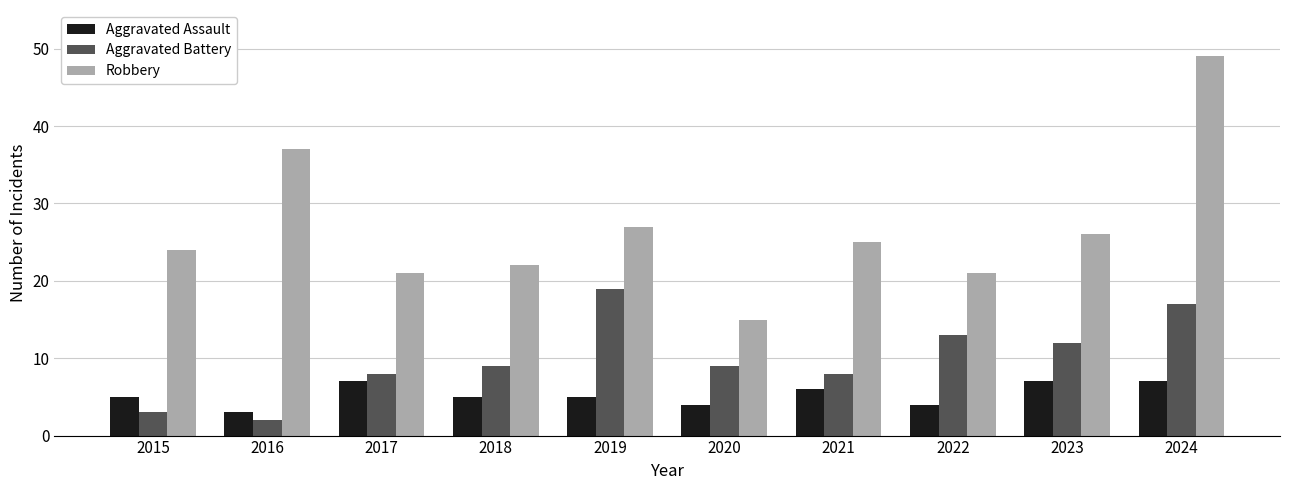

Reading left to right, what are all the values shown in this chart?

Aggravated Assault: 5	3	7	5	5	4	6	4	7	7
Aggravated Battery: 3	2	8	9	19	9	8	13	12	17
Robbery: 24	37	21	22	27	15	25	21	26	49